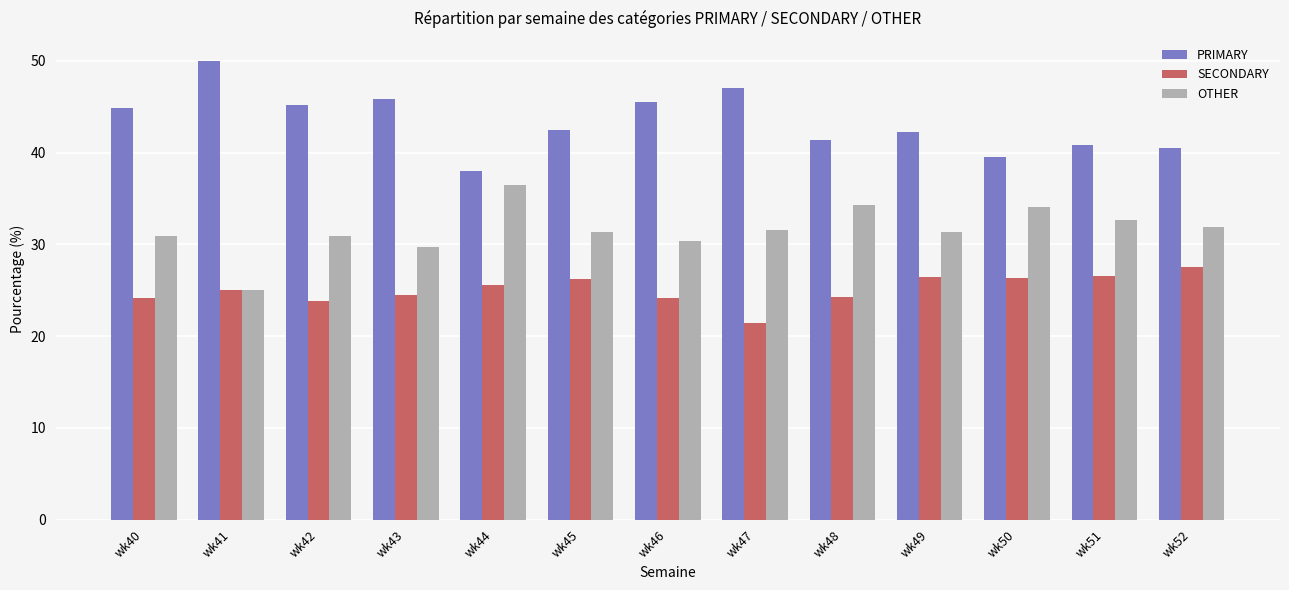

List the series in order of their overall mean, highest first.

PRIMARY, OTHER, SECONDARY